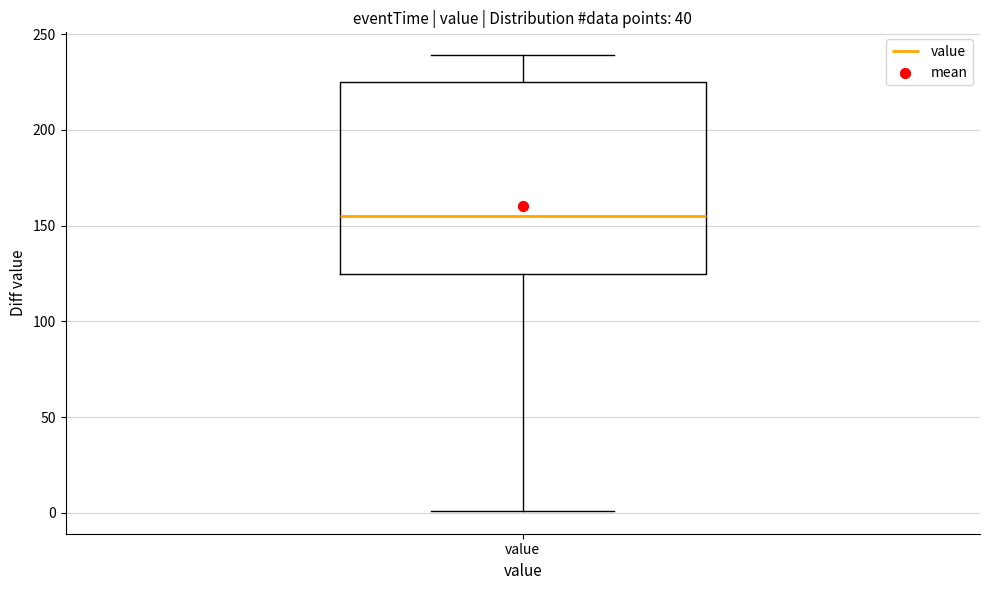

Where does the median line of the box for value sit on the y-axis? The values are not printed on the chart, so give them approximately, as read against the axis.

155